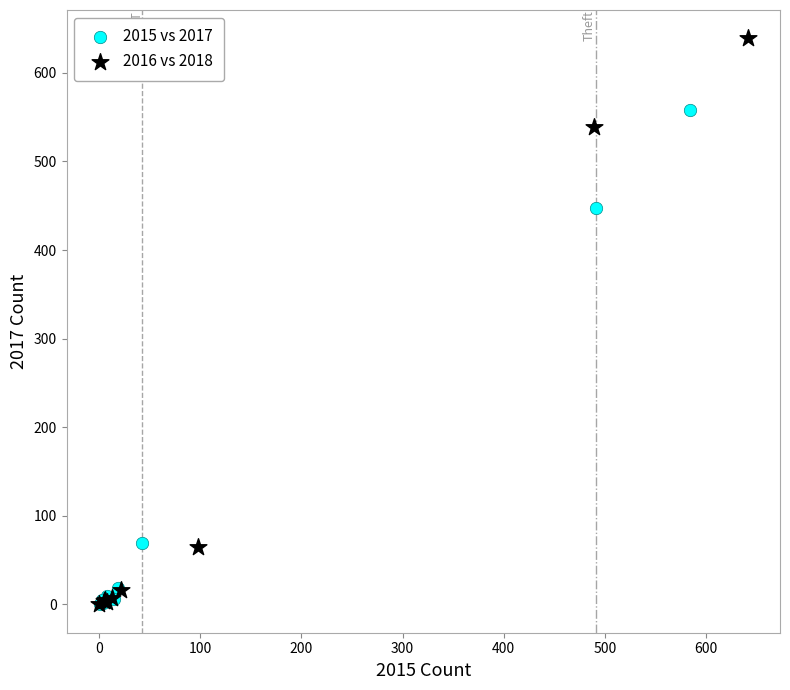

Which series contains the highest Y value?

2016 vs 2018